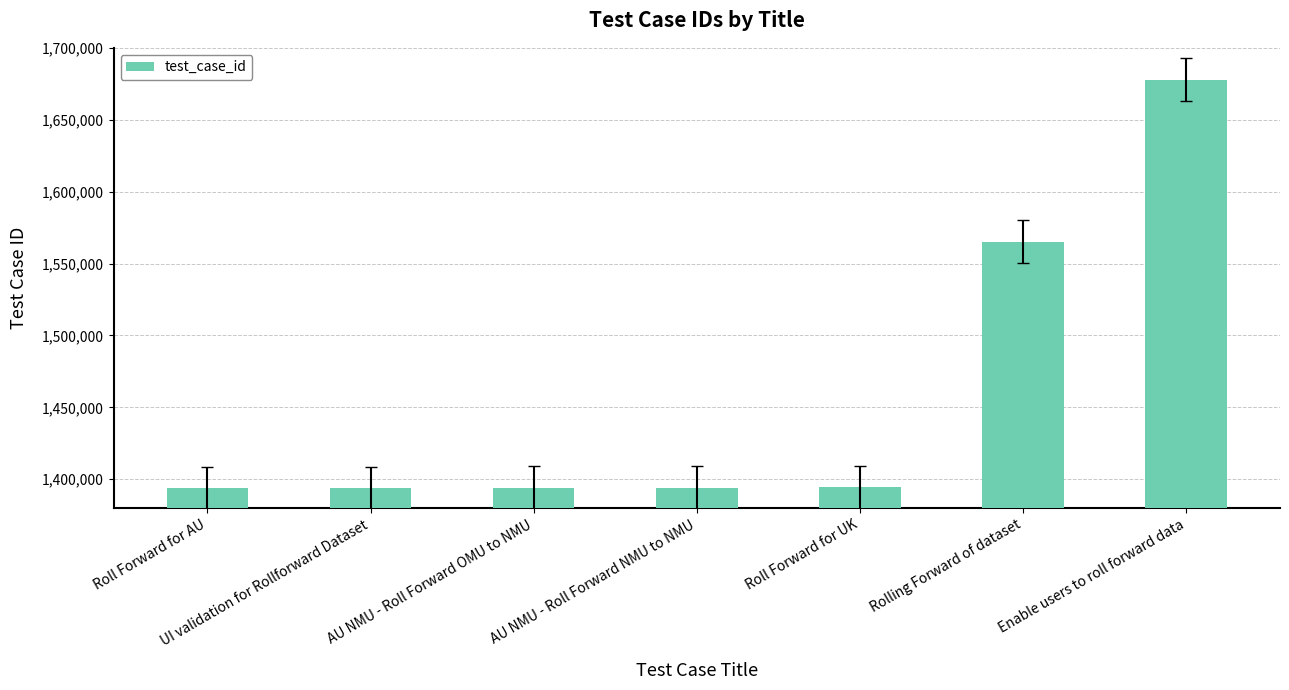

Between Rolling Forward of dataset and Roll Forward for AU, which is larger?

Rolling Forward of dataset